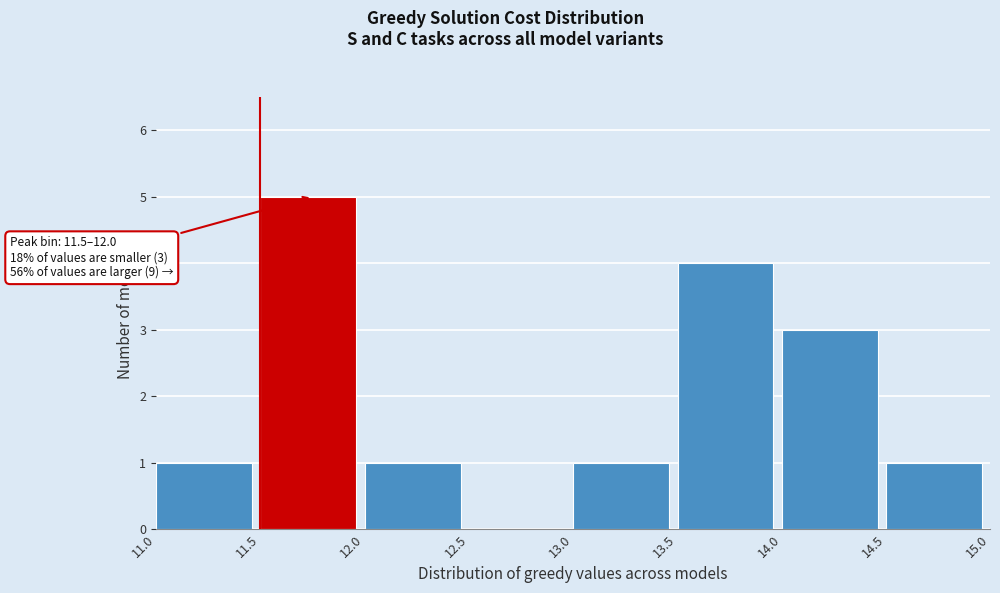

Over which range of the x-axis is the bar tallest?

11.5 to 12.0